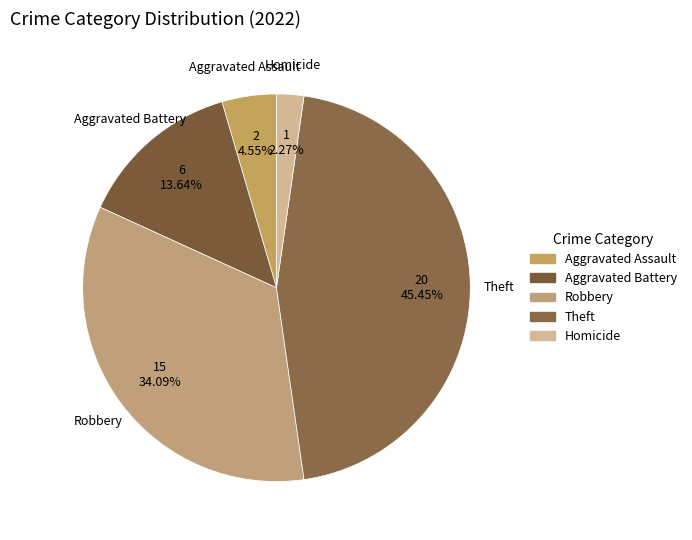

How many slices are in this pie chart?

5